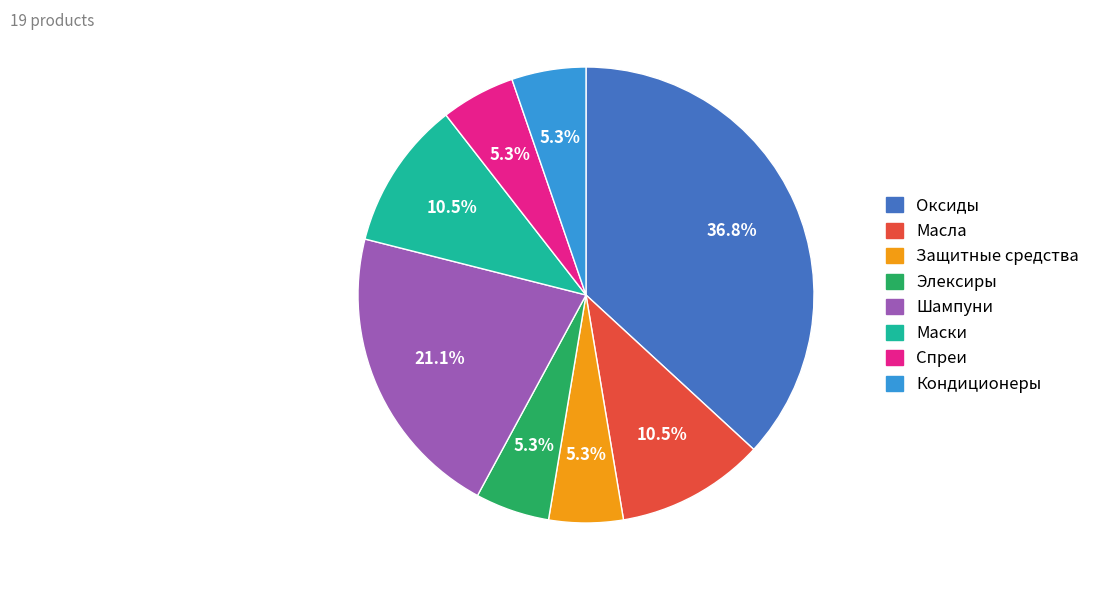

Is there a majority slice in this chart?

No